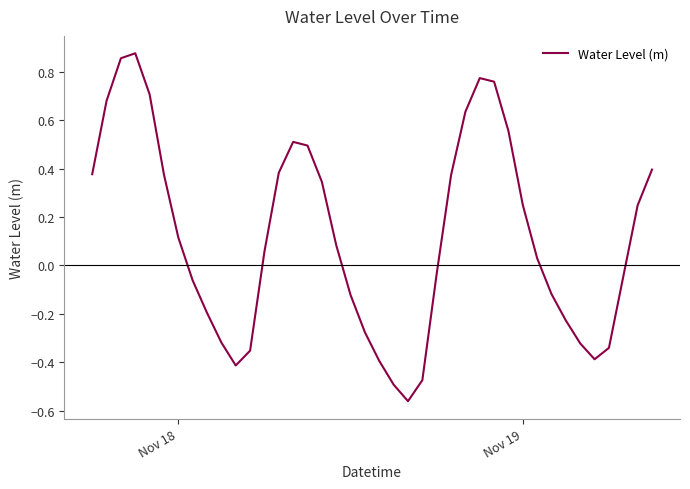

How many lines are shown in the chart?

1